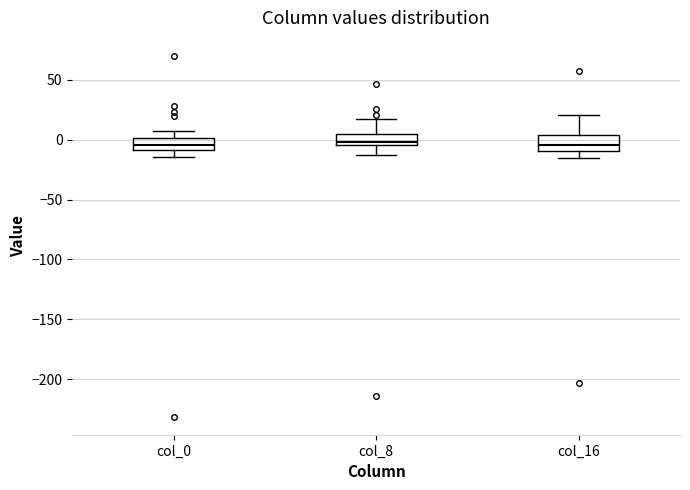

Reading left to right, read every box against the y-axis: the position of its median line, the range the box covers, and the ends of its whiskers. The values are not printed on the chart, so give them approximately, as read against the axis.

col_0: median -5, box -10 to 0, whiskers -15 to 5
col_8: median 0, box -5 to 5, whiskers -15 to 15
col_16: median -5, box -10 to 5, whiskers -15 to 20